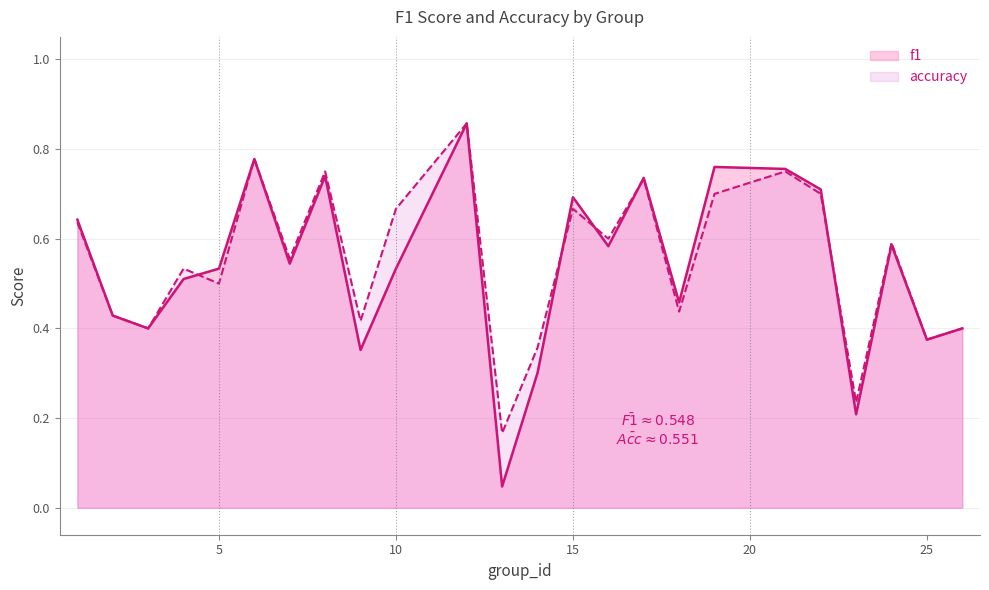

The value of accuracy at 14 is 0.4. True or false?

True